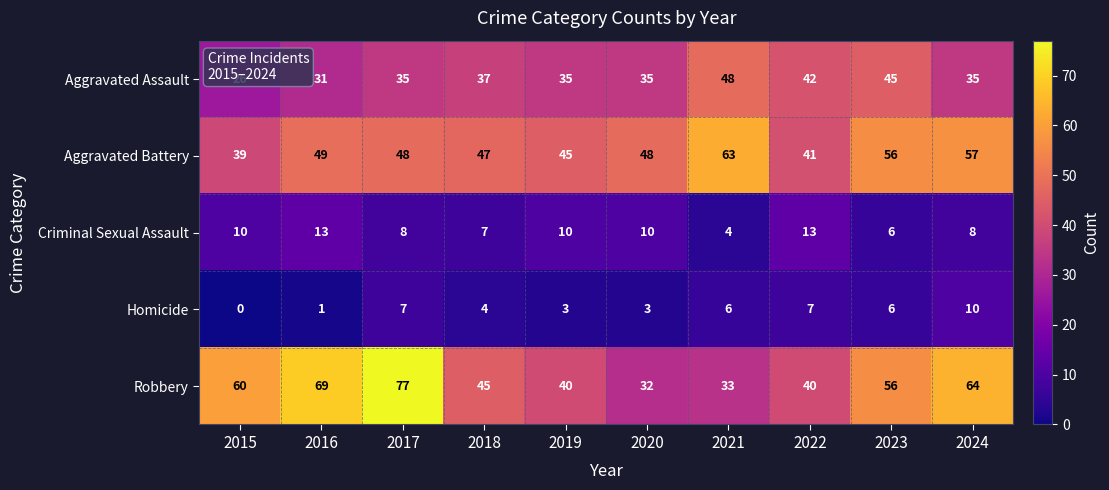

What is the sum of all Criminal Sexual Assault values?

89